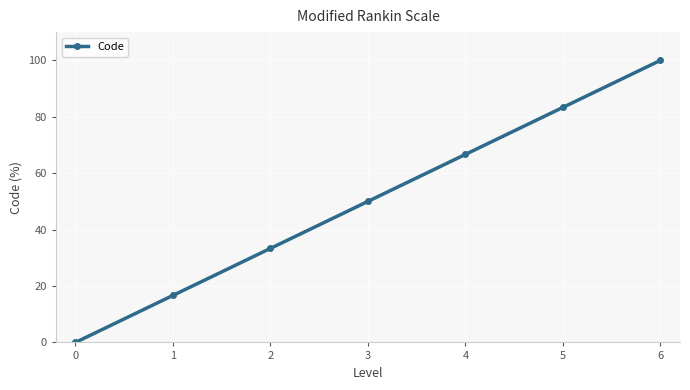

Which has a higher value, 1 or 2?

2